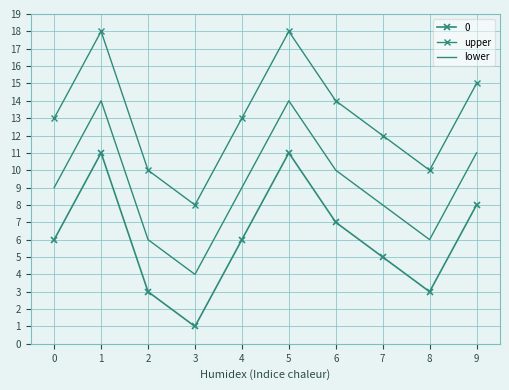

True or false: upper and lower cross at least once.

False